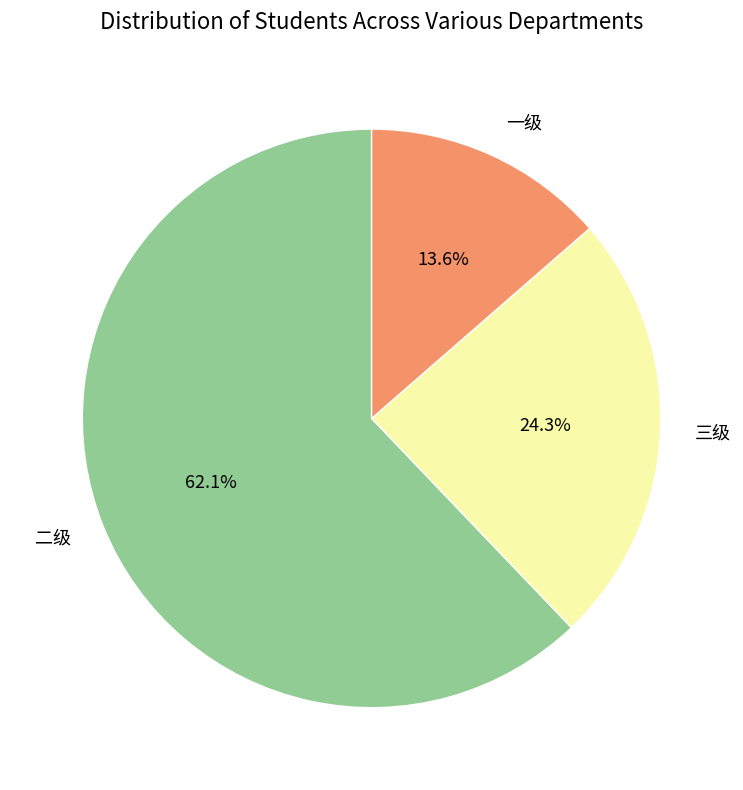

Which slice is the smallest?

一级